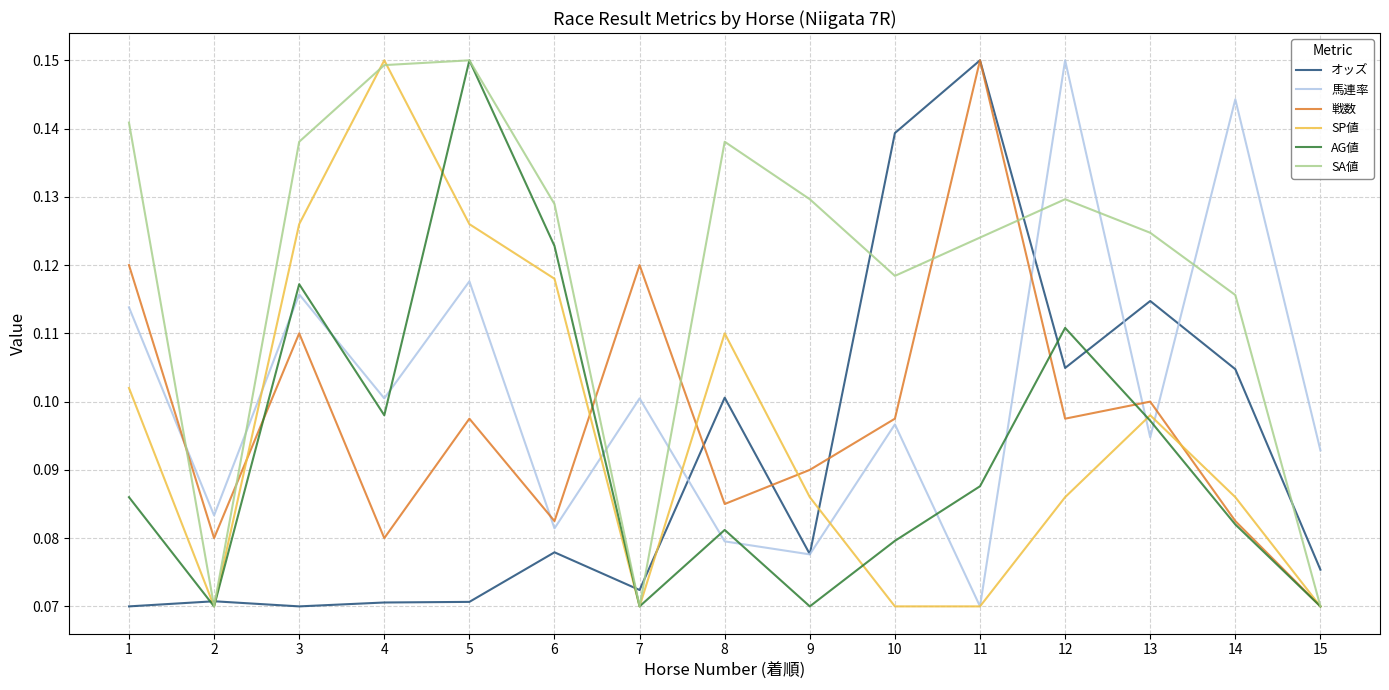

True or false: SA値 and 馬連率 intersect in this chart.

True